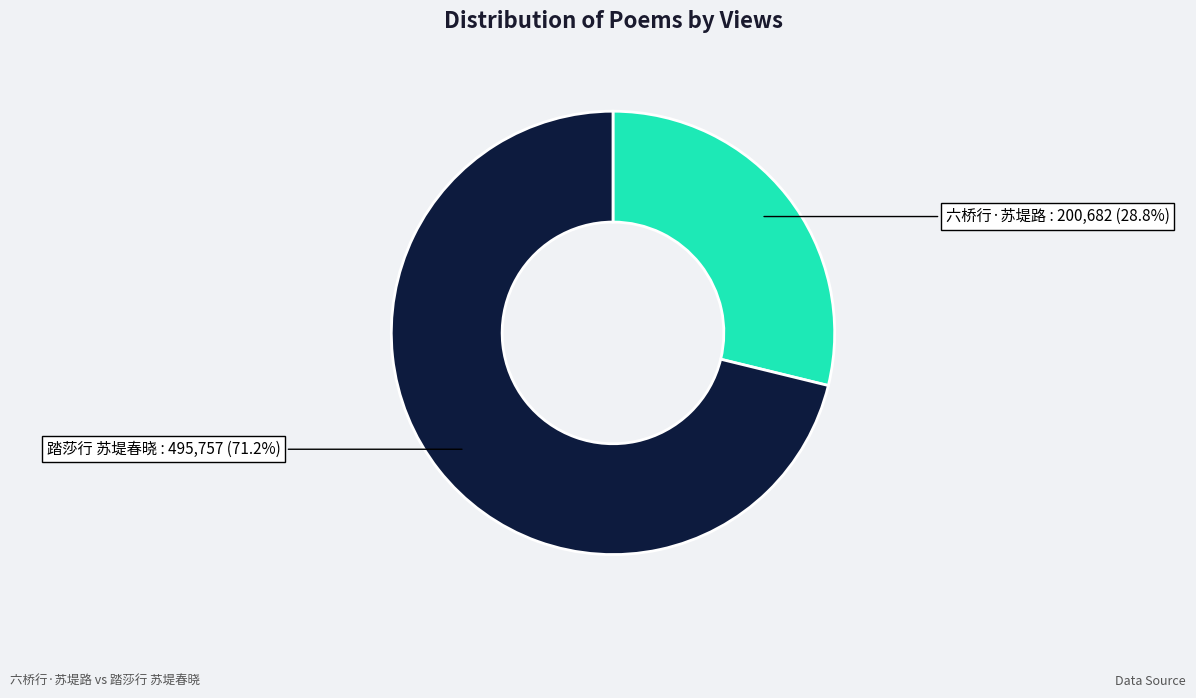

Does any single category account for the majority?

Yes